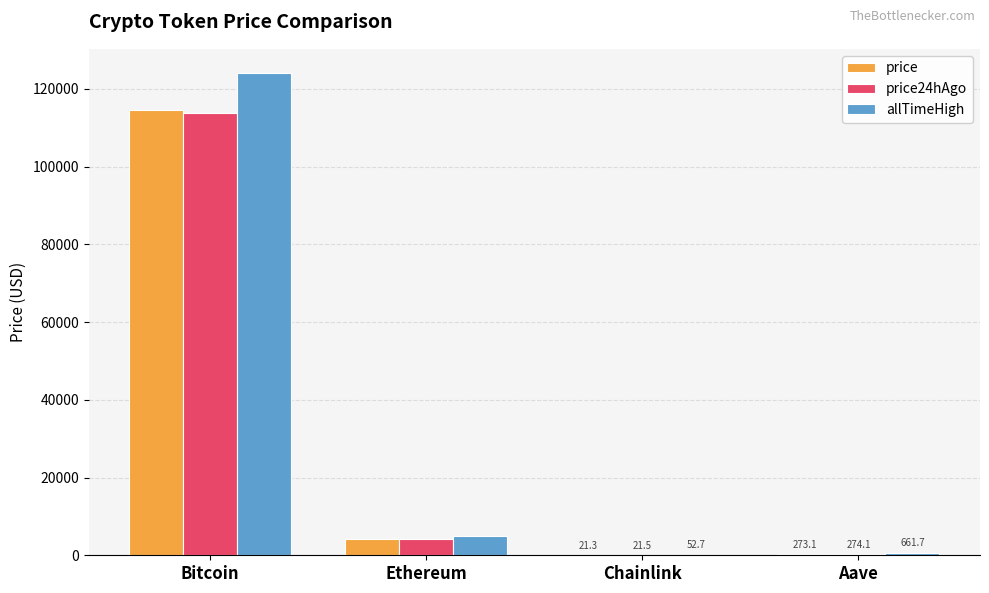

What is the sum of the price24hAgo values at Ethereum and Chainlink?

4205.2